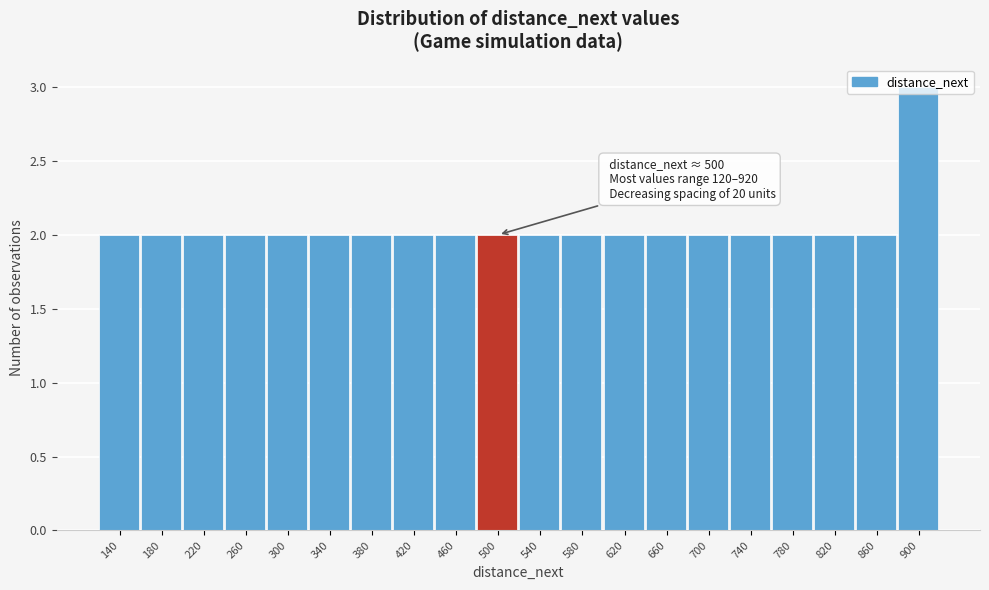

Over which range of the x-axis is the bar tallest?

880 to 920